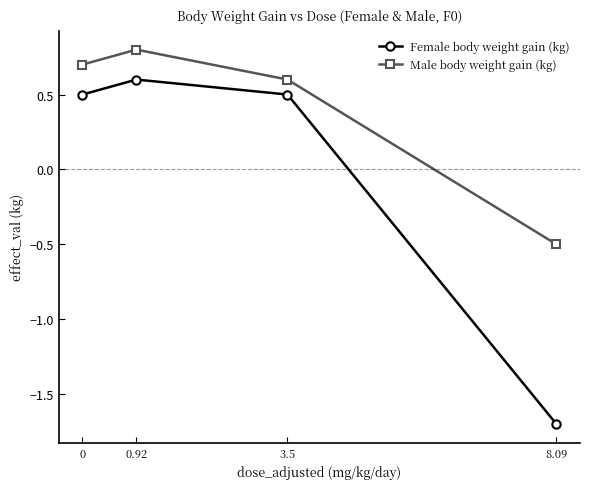

What is the label of the 2nd point from the right?

3.5